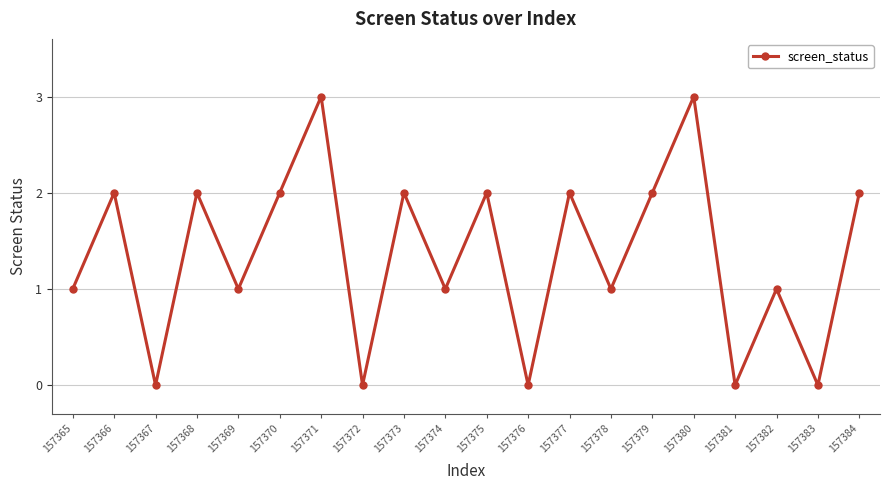

Is it true that the value at 157370 is 2?

True